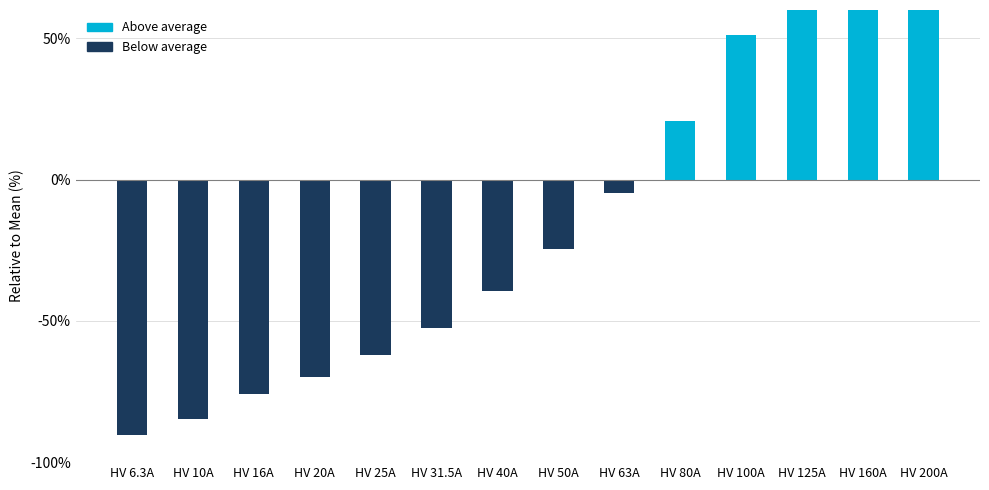

Count the number of data series in this chart.

1